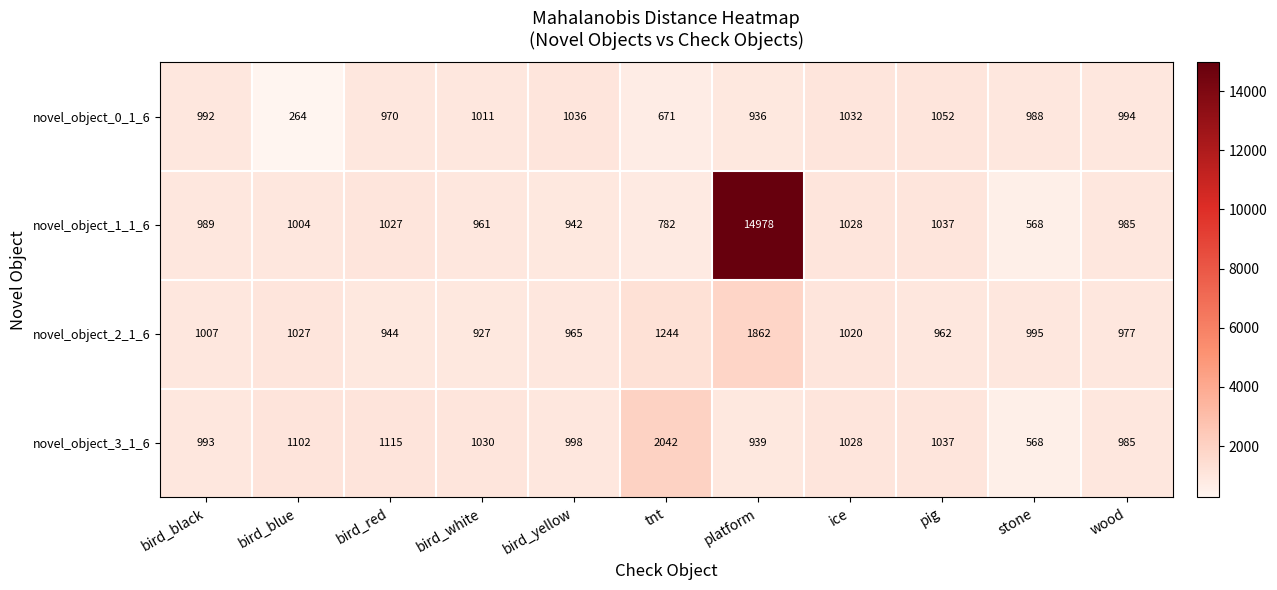

Which series has the largest total across all categories?

novel_object_1_1_6